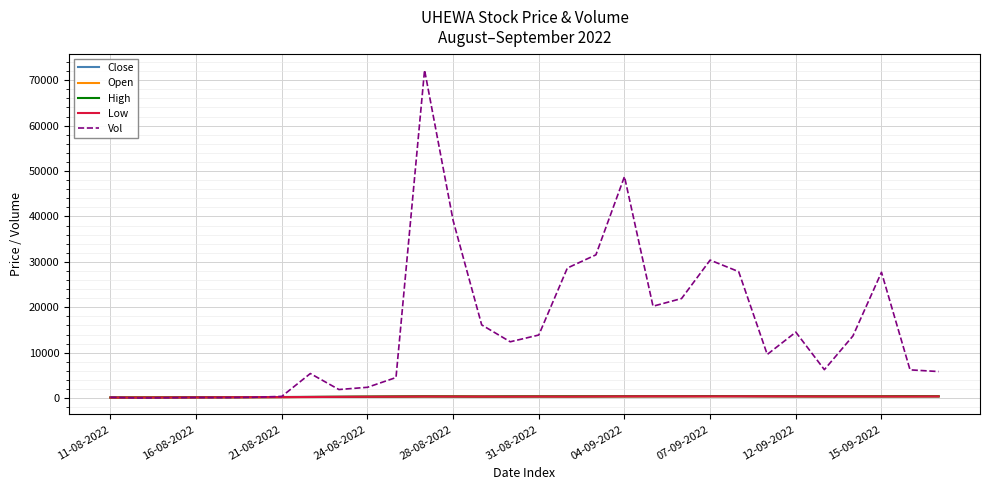

What are all the series names shown in the legend?

Close, Open, High, Low, Vol